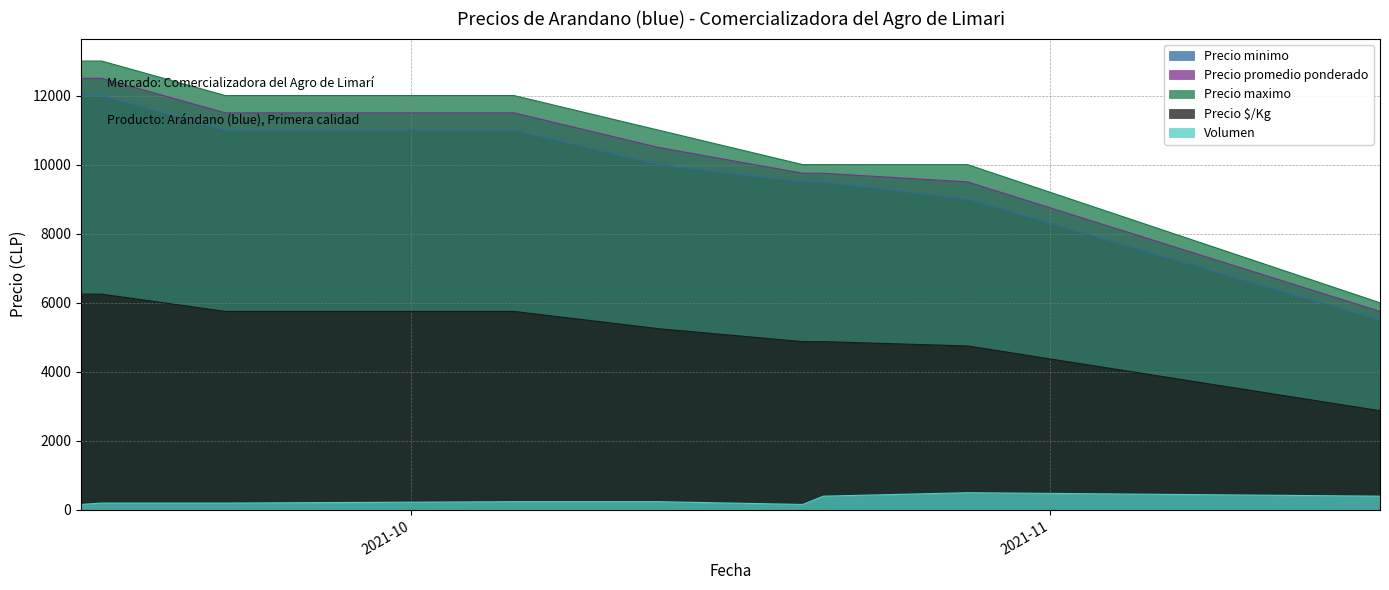

What are all the series names shown in the legend?

Precio minimo, Precio promedio ponderado, Precio maximo, Precio $/Kg, Volumen